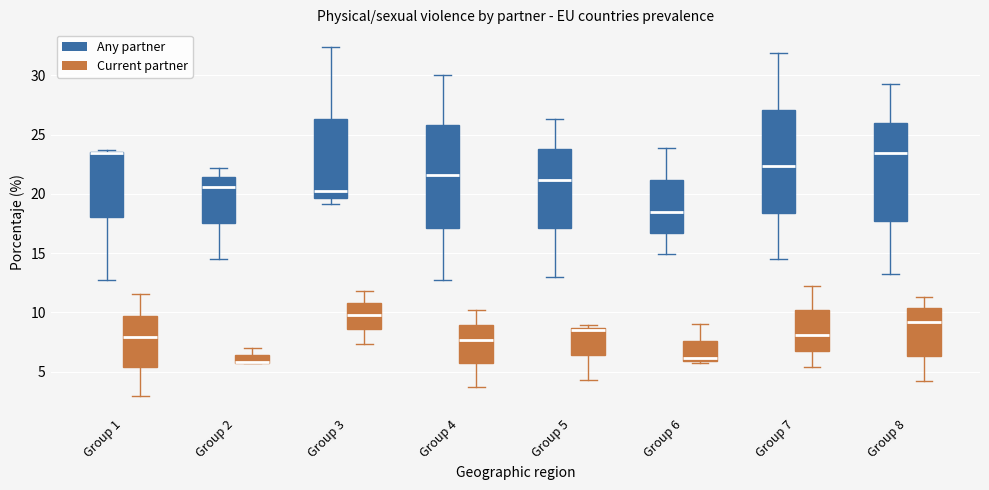

Where does the median line of the box for Group 4 (Current partner) sit on the y-axis? The values are not printed on the chart, so give them approximately, as read against the axis.

7.5